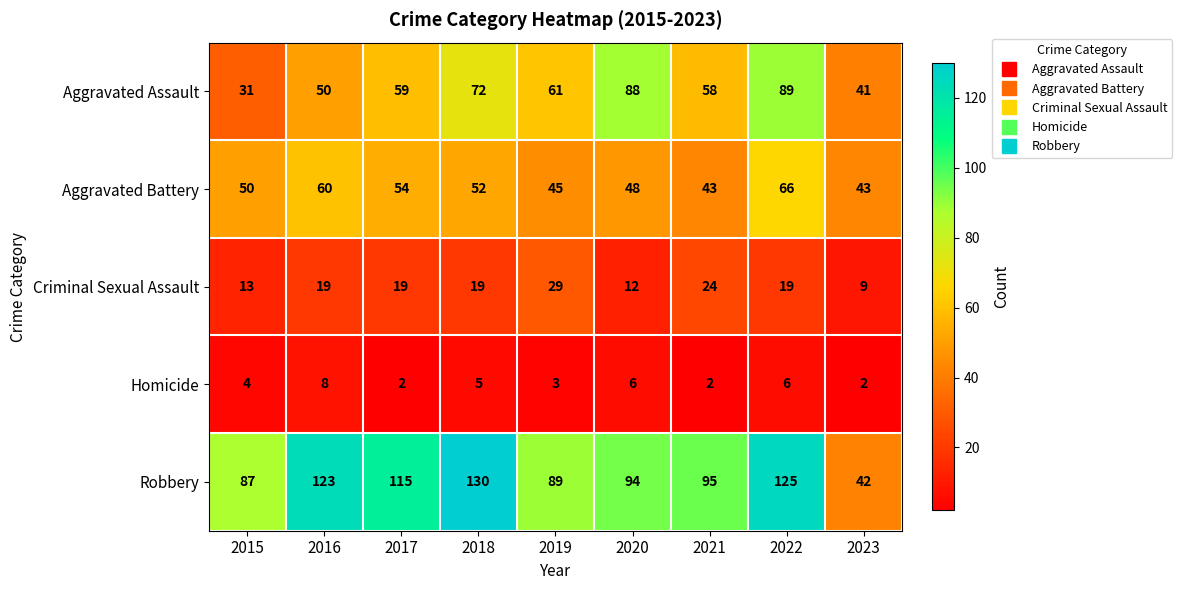

What is the sum of the Robbery values at 2019 and 2023?

131